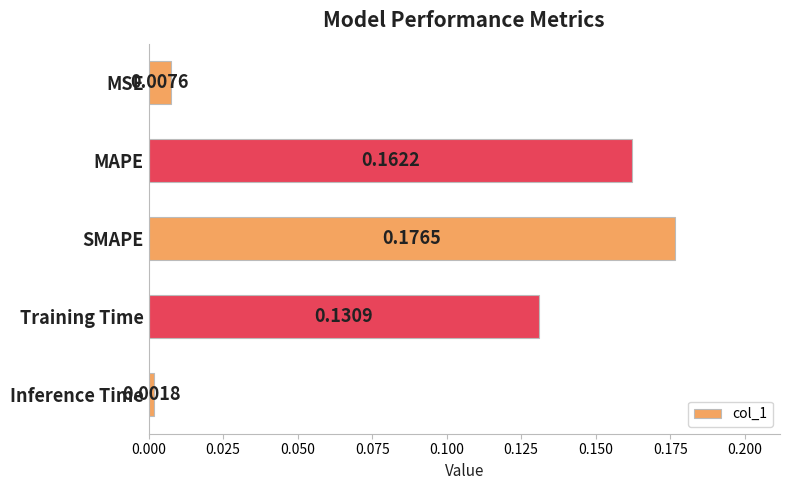

At which label is the value closest to 0?

Inference Time